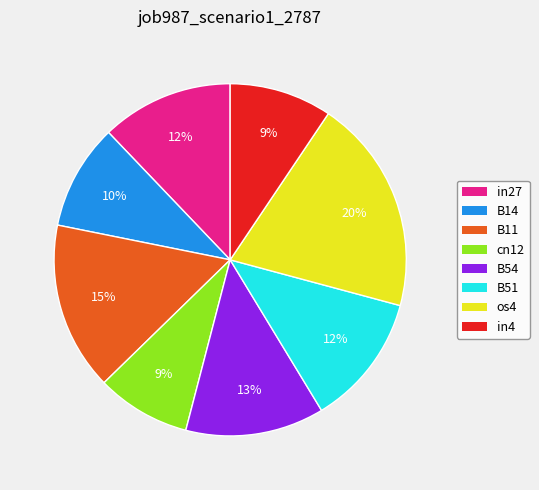

How many segments does this pie chart have?

8